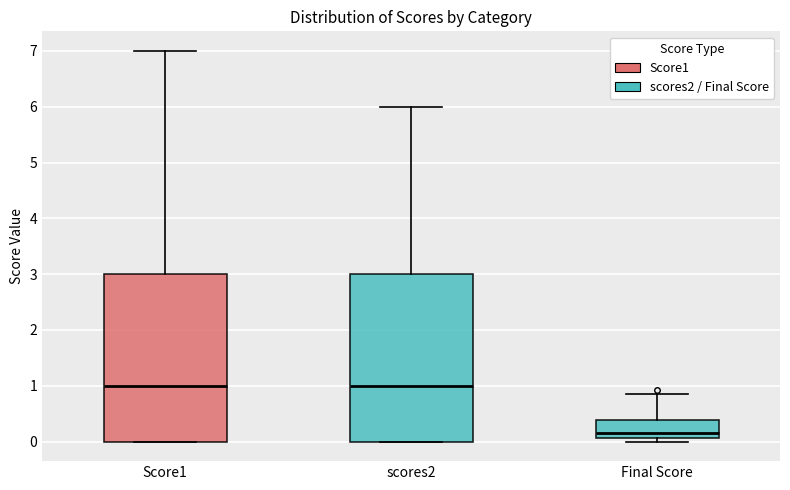

Where is the lower edge of the box for scores2 on the y-axis? The values are not printed on the chart, so give them approximately, as read against the axis.

0.0